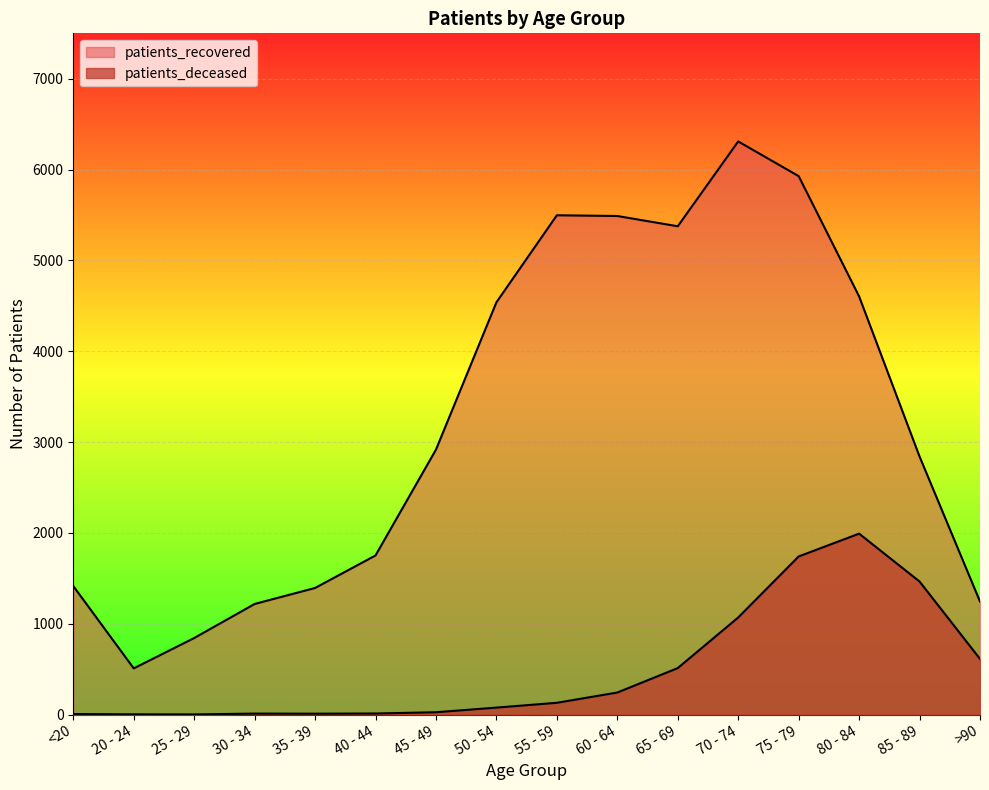

Rank the series by their maximum value, from lowest to highest.

patients_deceased, patients_recovered